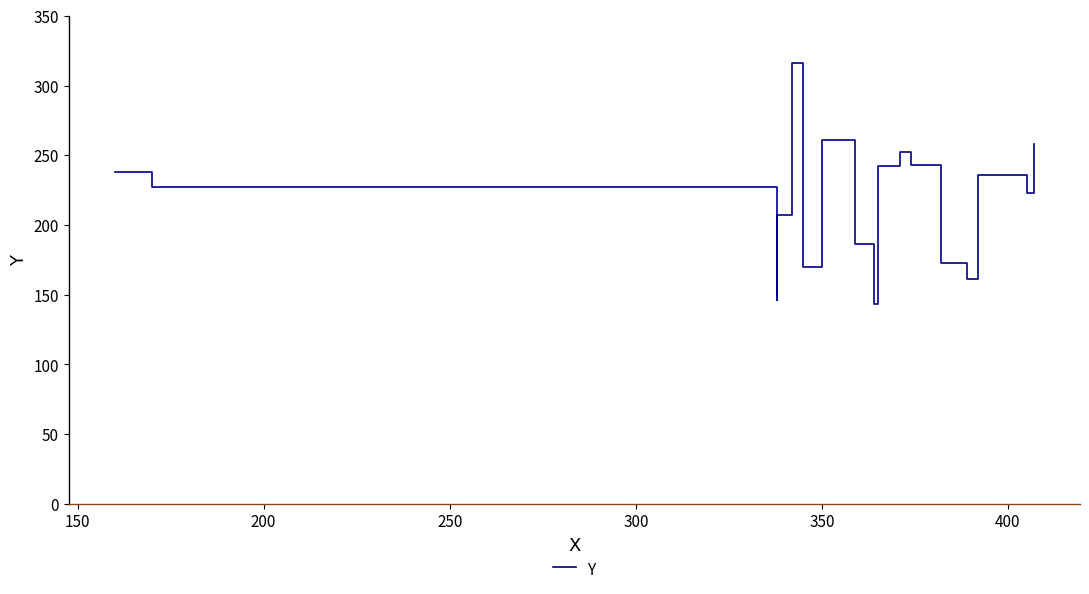

What is the difference between the maximum and minimum values?

173